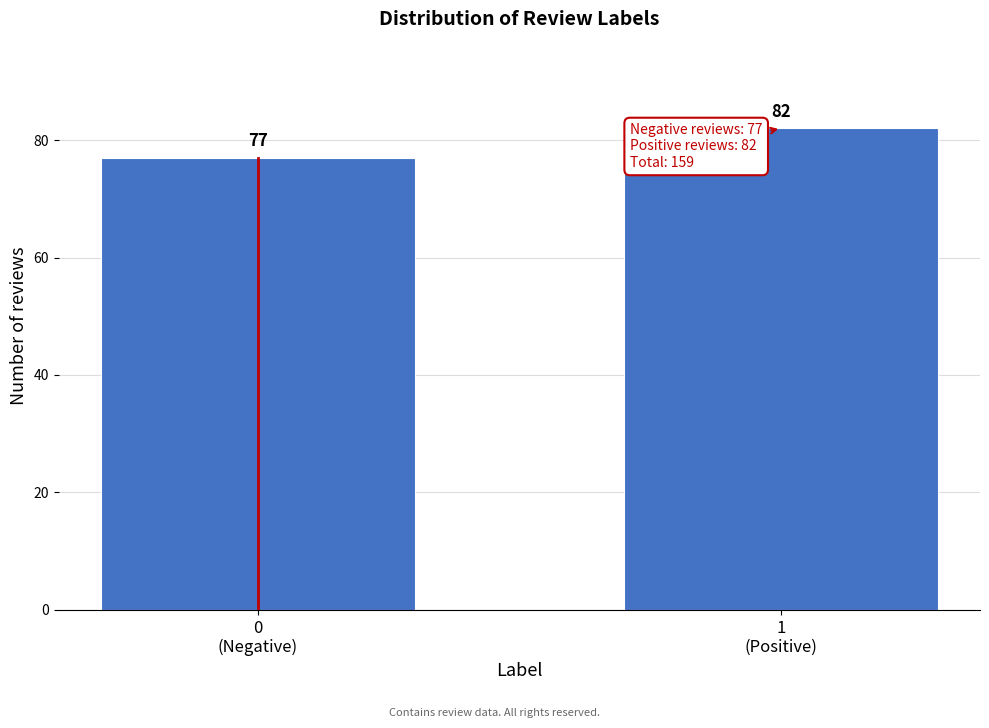

Reading right to left, extract all data points from this chart.

82	77